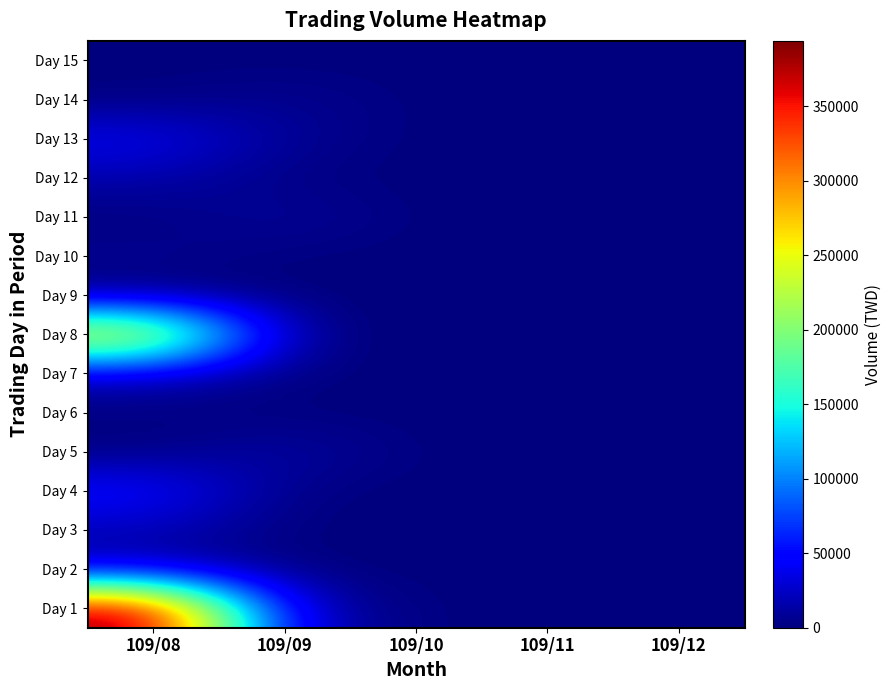

How many series are shown in this chart?

15